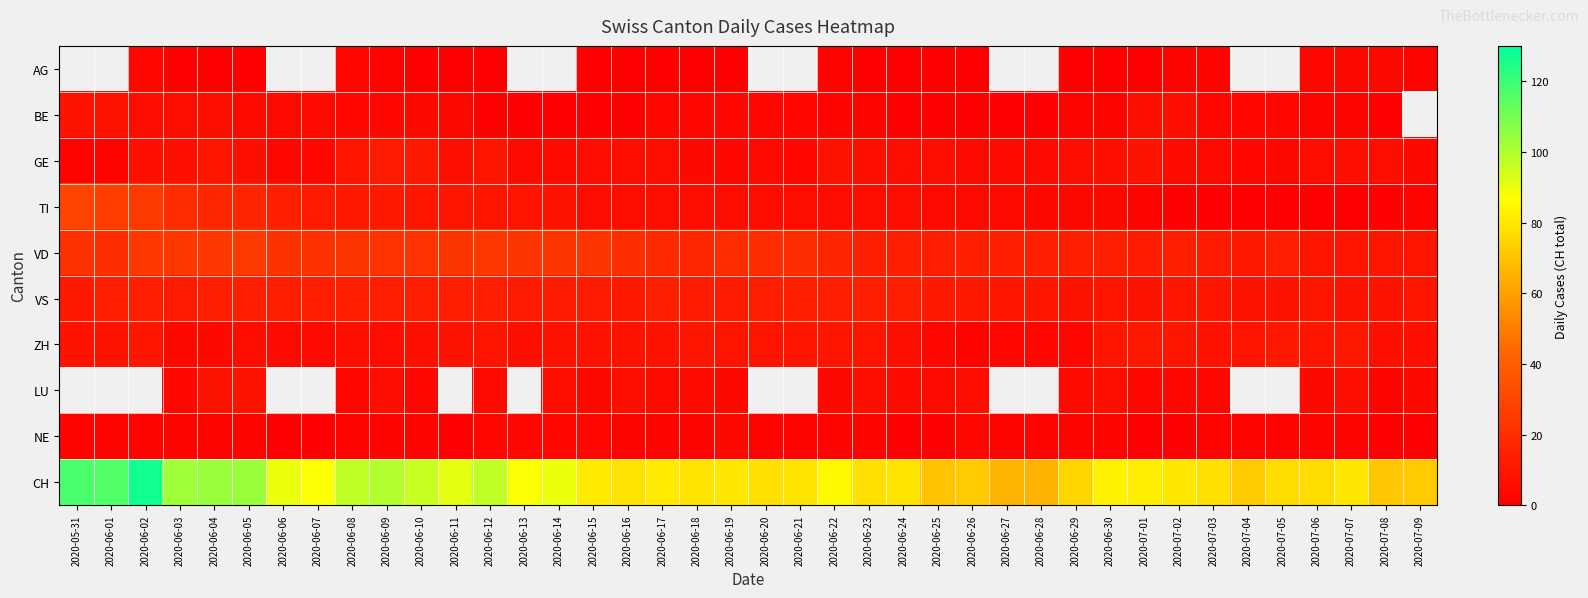

Is the value of TI at 2020-06-05 greater than the value of ZH at 2020-06-10?

Yes